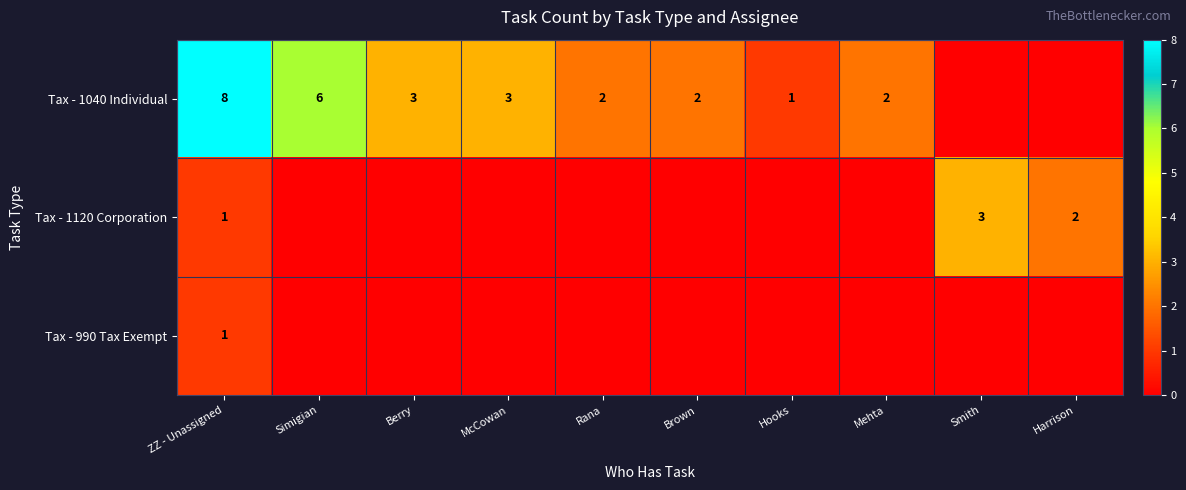

The Tax - 1040 Individual series shows 2 at Brown. True or false?

True